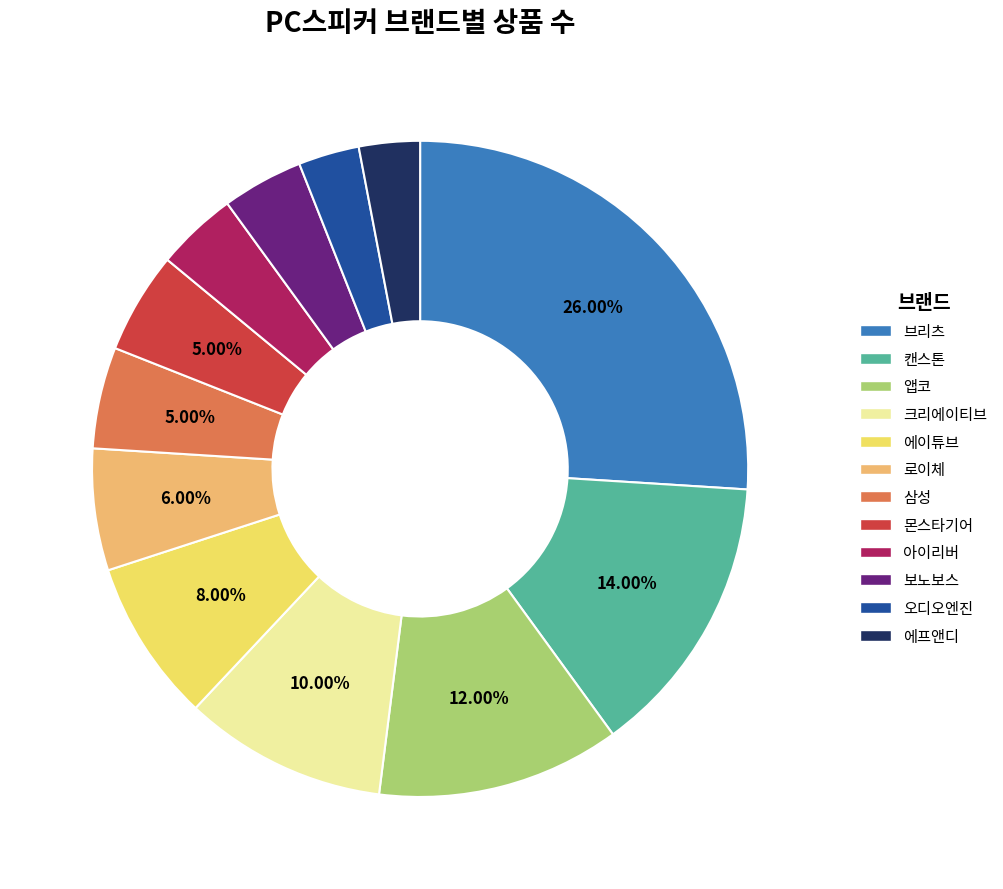

Which category has the biggest portion of the pie?

브리츠